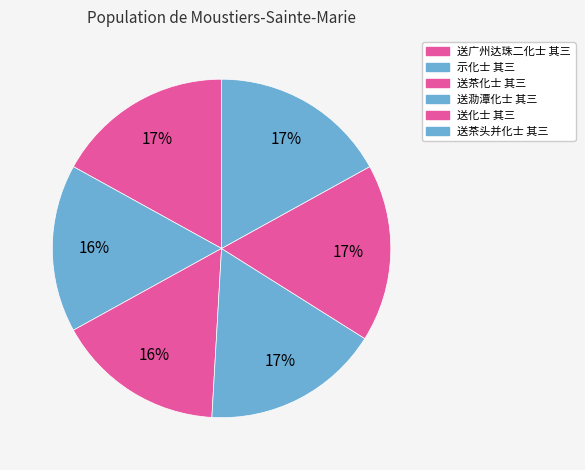

The 送化士 其三 slice represents 17% of the pie. True or false?

True